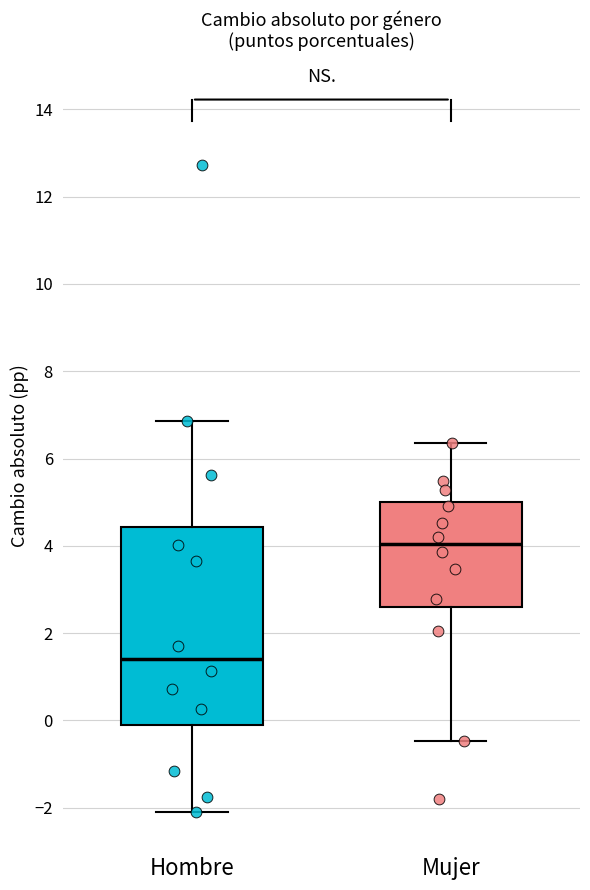

Reading left to right, transcribe this box plot: for each box, give where its median line is, the range the box spans, and where its two whiskers end, as read against the y-axis. The values are not printed on the chart, so give them approximately, as read against the axis.

Hombre: median 1.4, box 0.0 to 4.4, whiskers -2.0 to 6.8
Mujer: median 4.0, box 2.6 to 5.0, whiskers -0.4 to 6.4